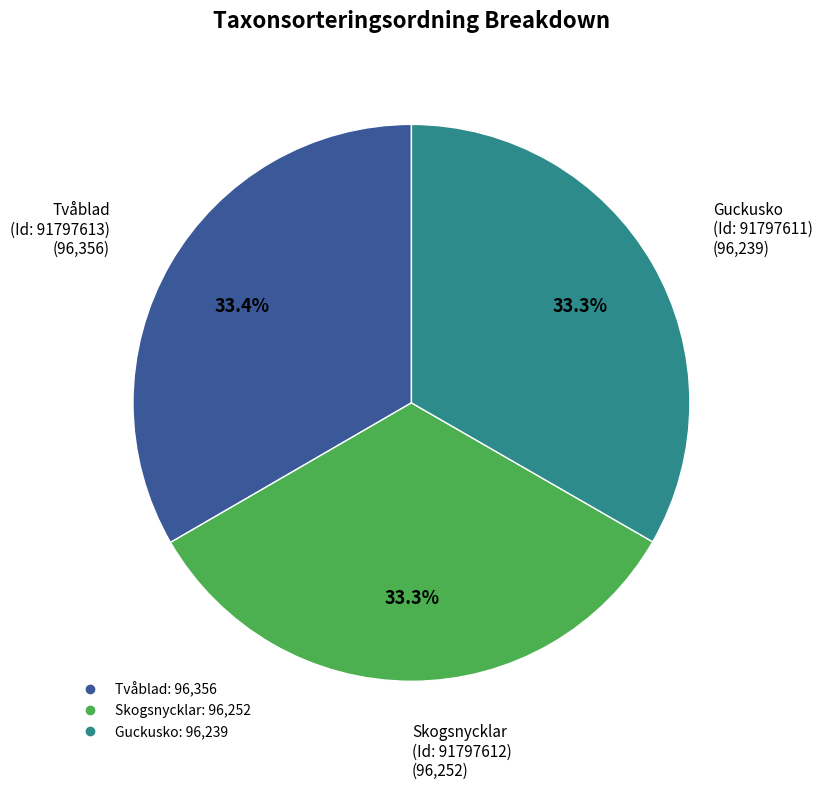

Is there any slice that represents more than half of the pie?

No